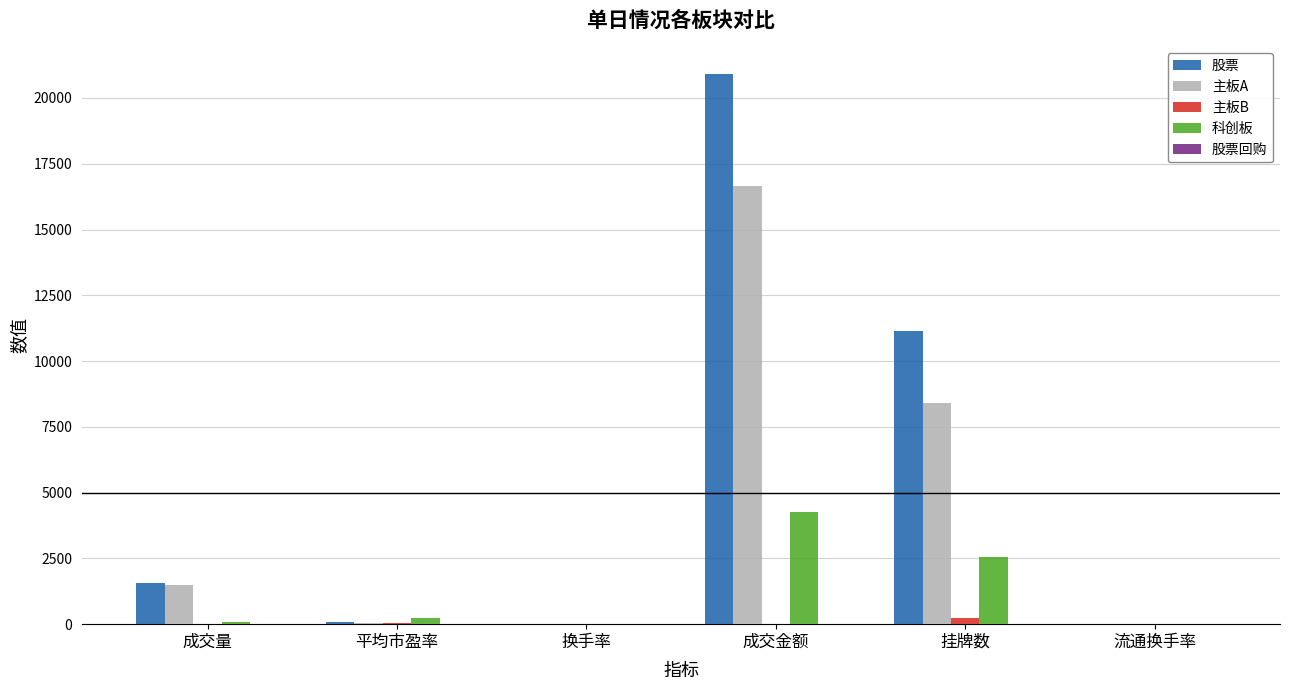

Is it true that 股票 equals 11154.0 at 挂牌数?

True